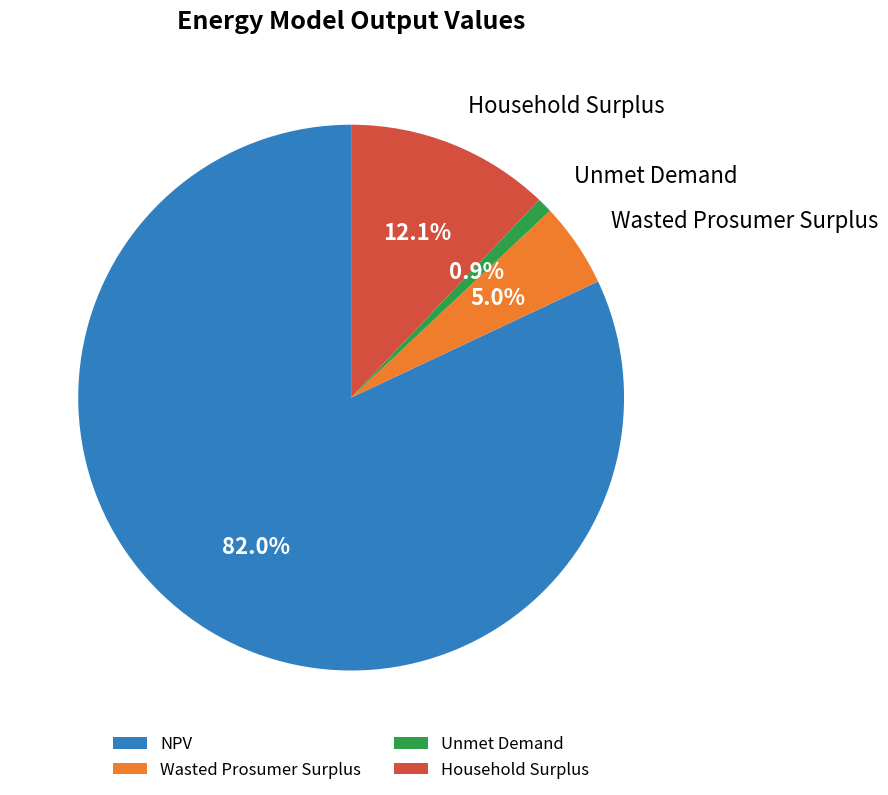

How many segments does this pie chart have?

4